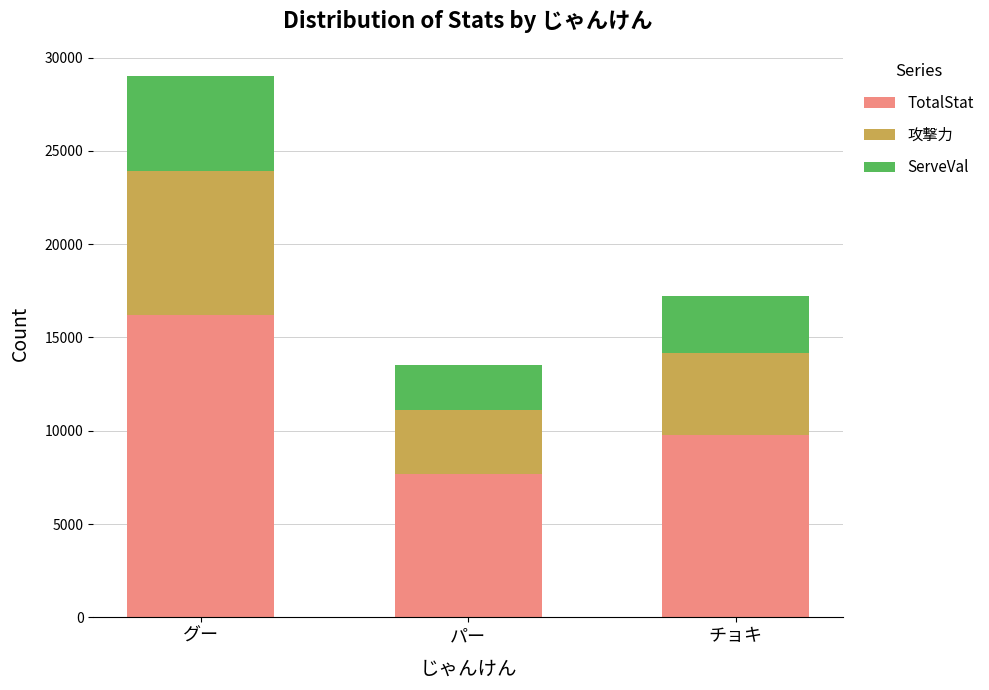

What is the total value across all series at グー?

29017